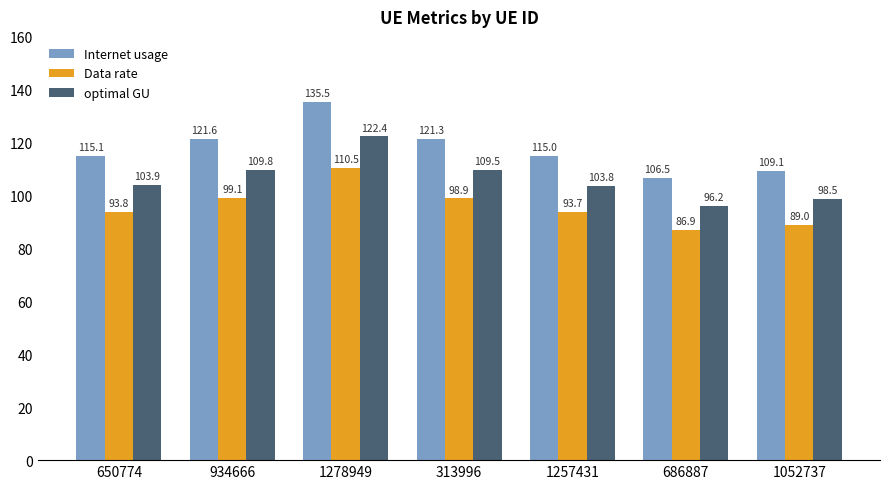

How many bars are there in each group?

3